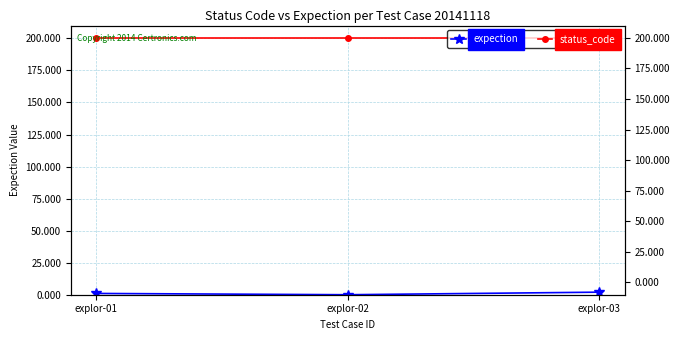

Which series has the largest total across all categories?

status_code